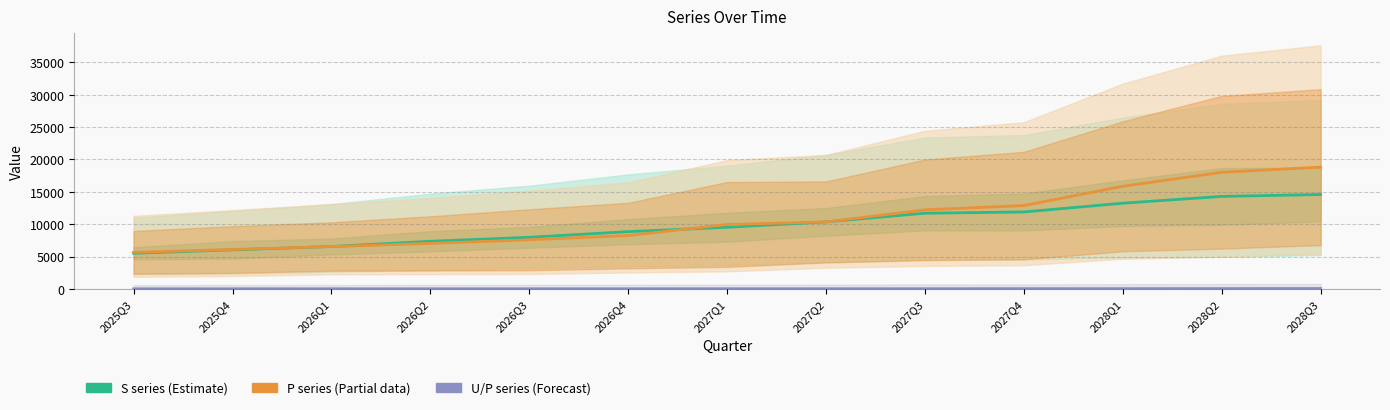

Read the S series (Estimate) value at 2027Q3.

11689.5